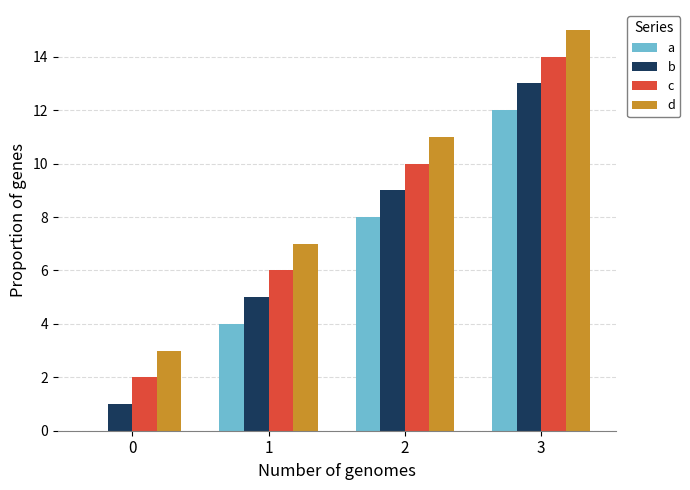

Reading right to left, list all the values displayed in this chart.

a: 3=12	2=8	1=4	0=0
b: 3=13	2=9	1=5	0=1
c: 3=14	2=10	1=6	0=2
d: 3=15	2=11	1=7	0=3